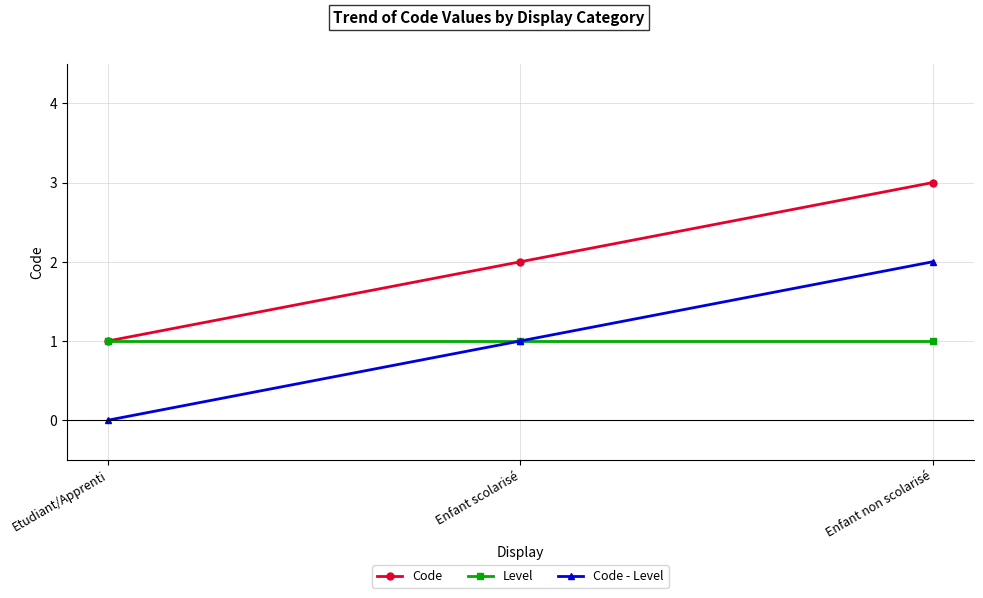

The value of Code at Enfant scolarisé is 2. True or false?

True